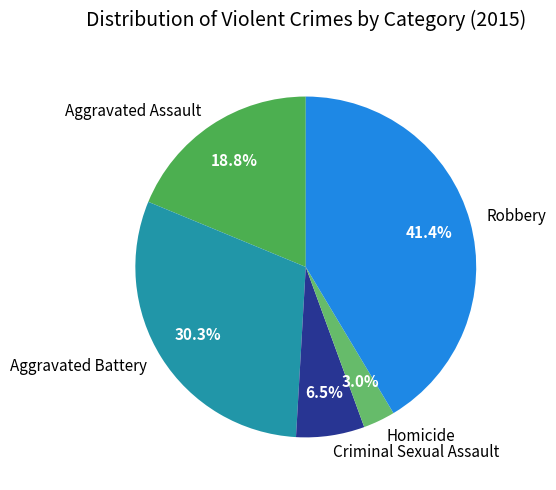

Is the sum of Homicide and Robbery greater than half?

No